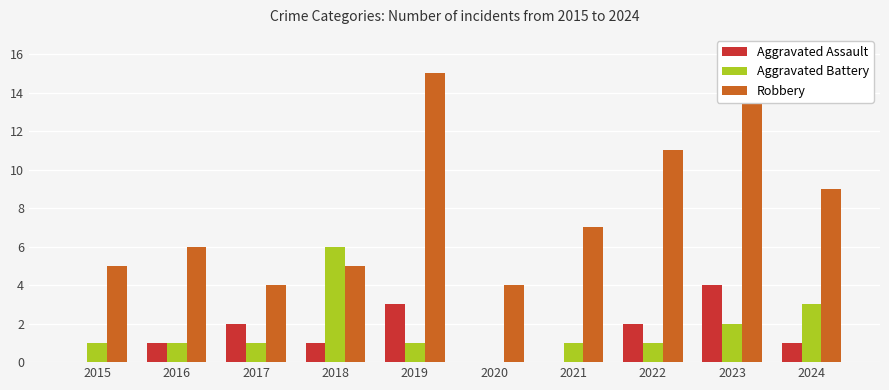

What is the total value across all series at 2020?

4